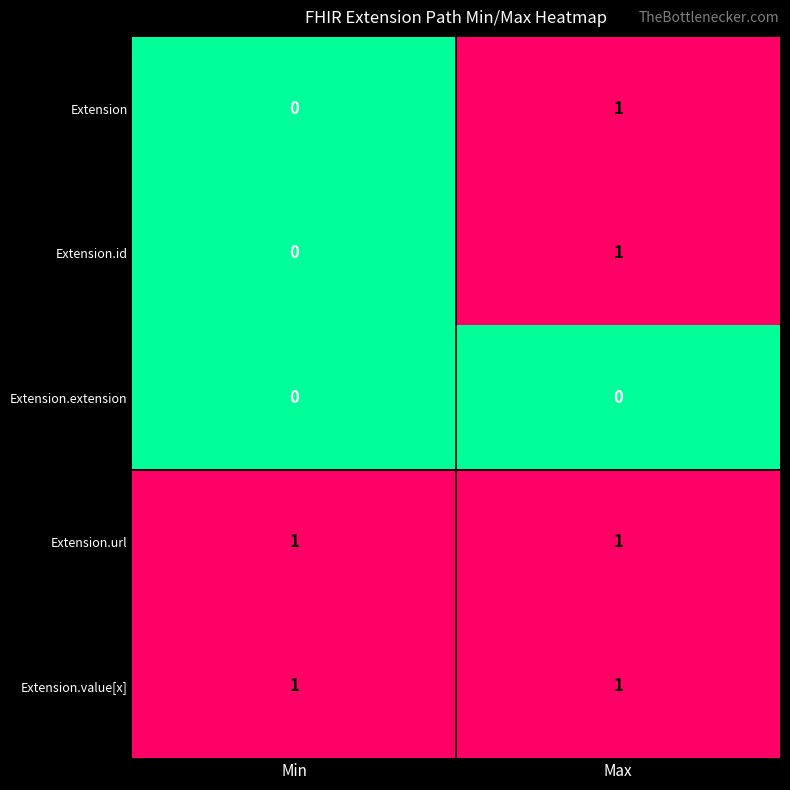

At how many categories does at least one series exceed 0?

2